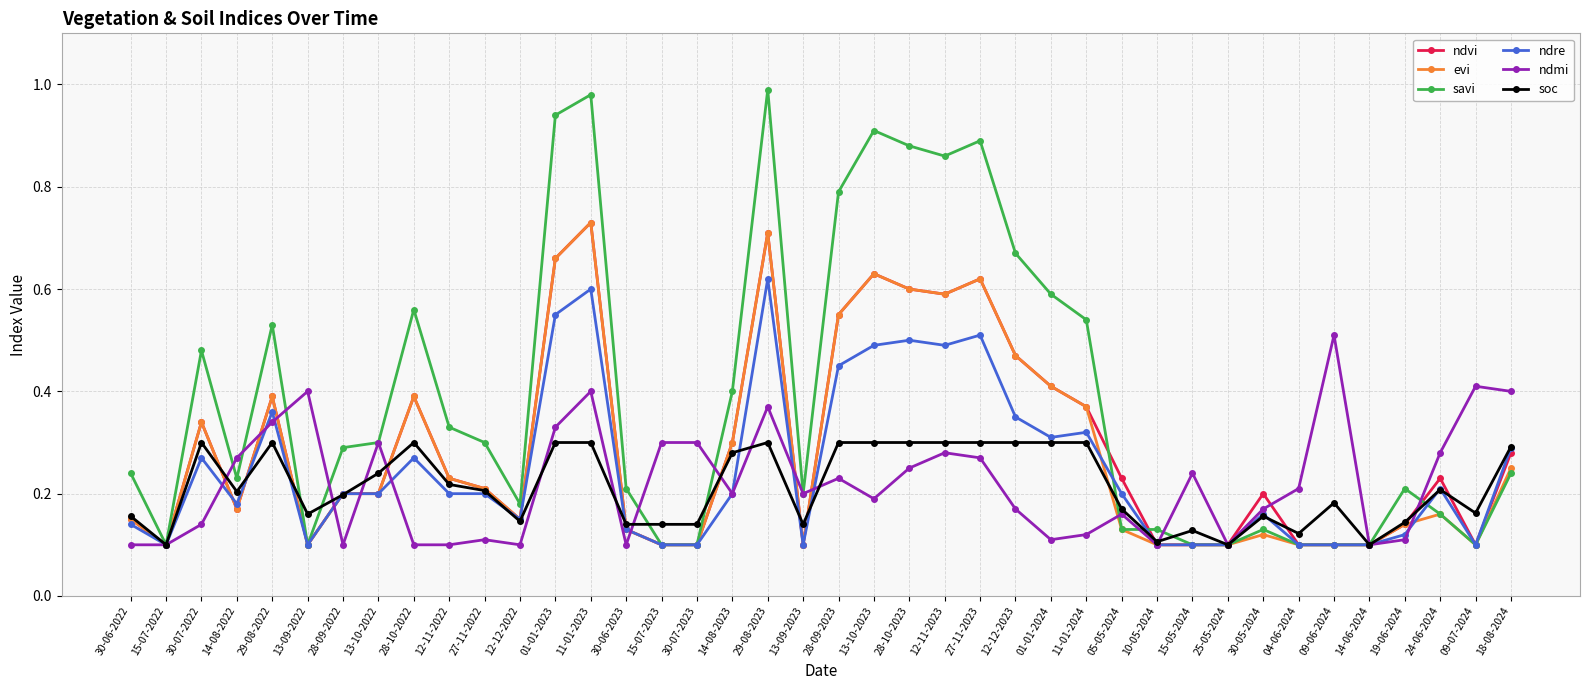

Which series has the widest spread of values?

savi